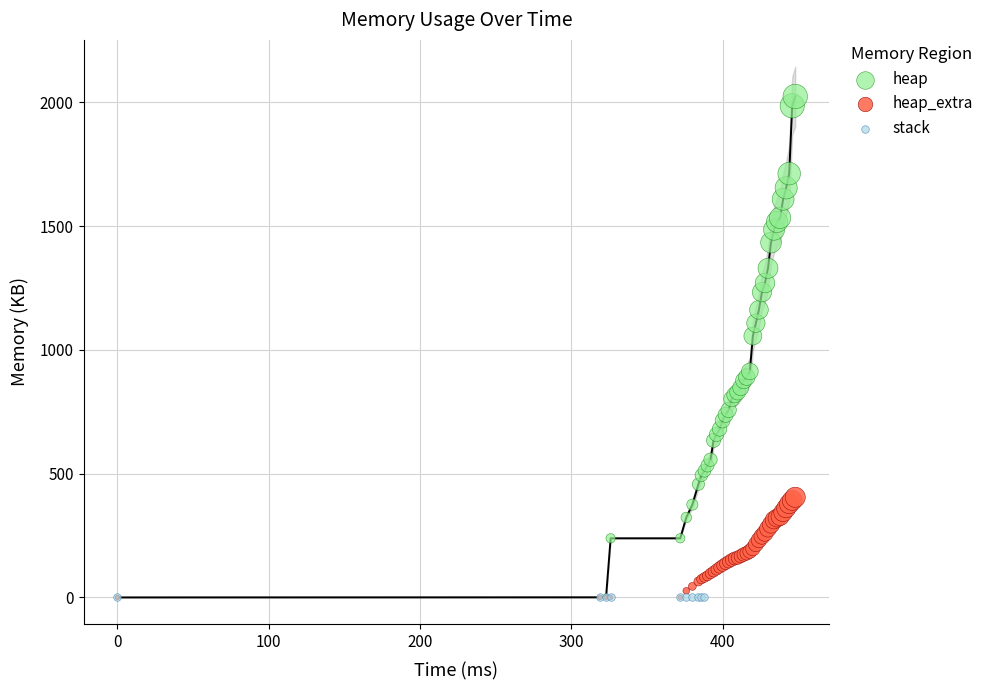

Which series contains the highest Y value?

heap